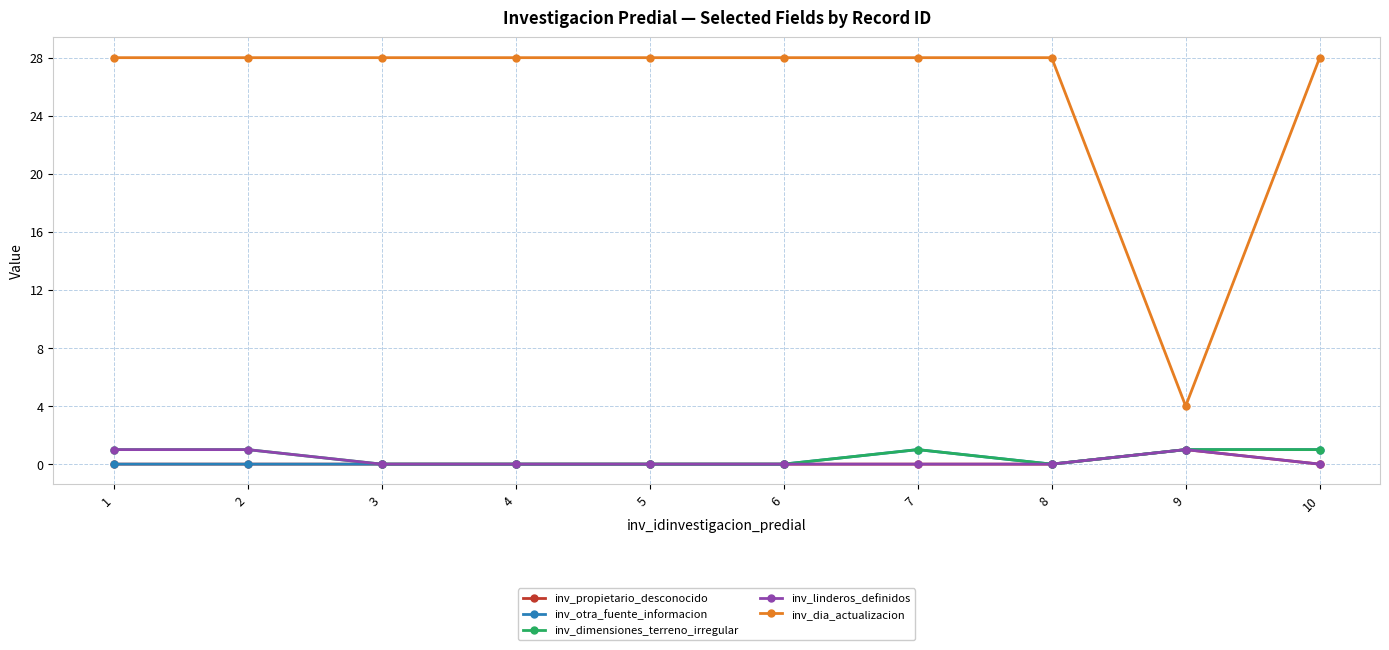

What is the total value across all series at 7?

30